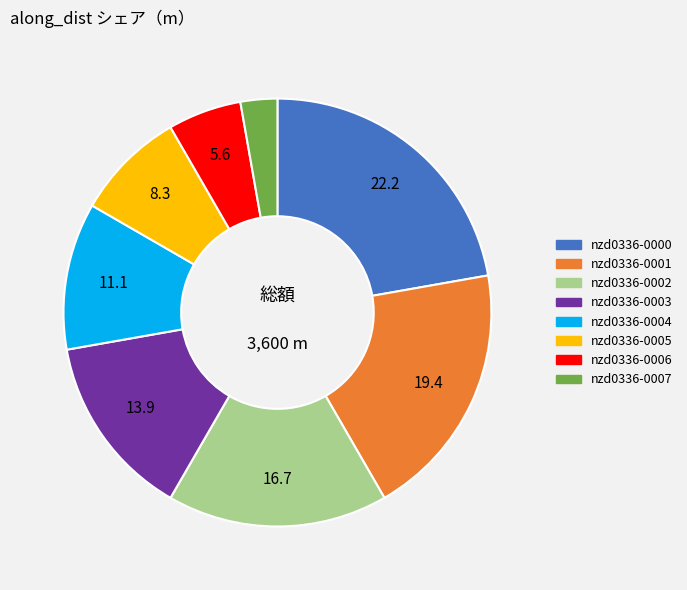

Is there any slice that represents more than half of the pie?

No